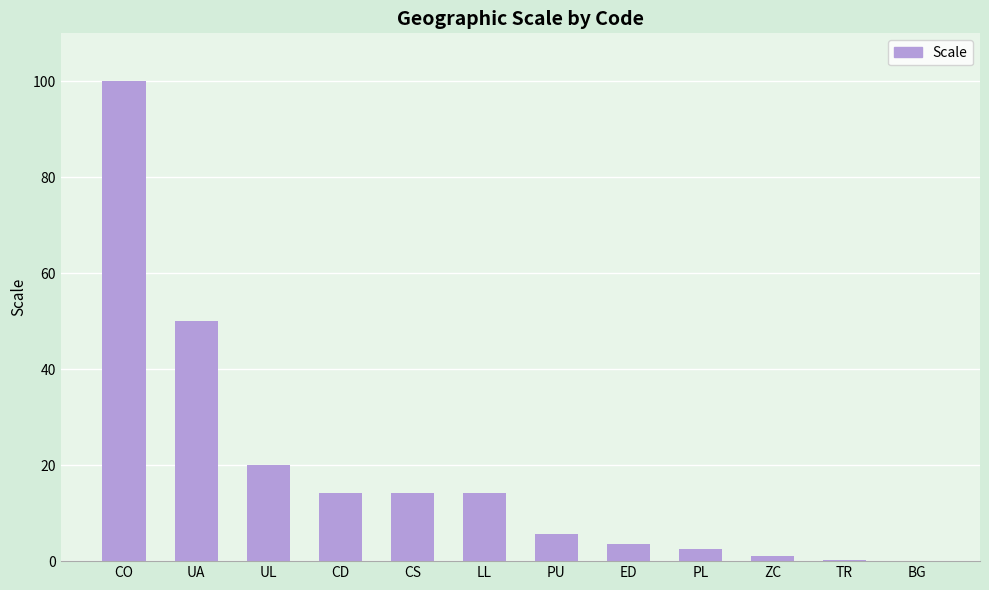

What is the greatest value displayed?

100.0